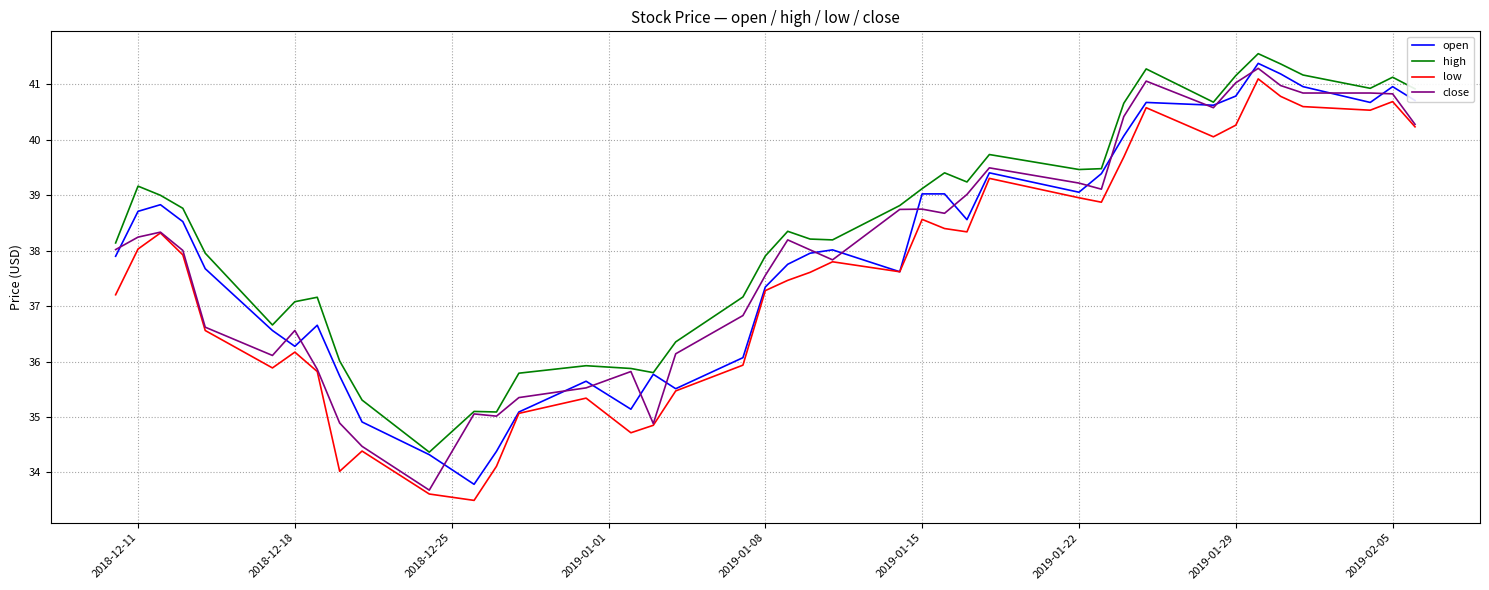

Which series has the largest total across all categories?

high